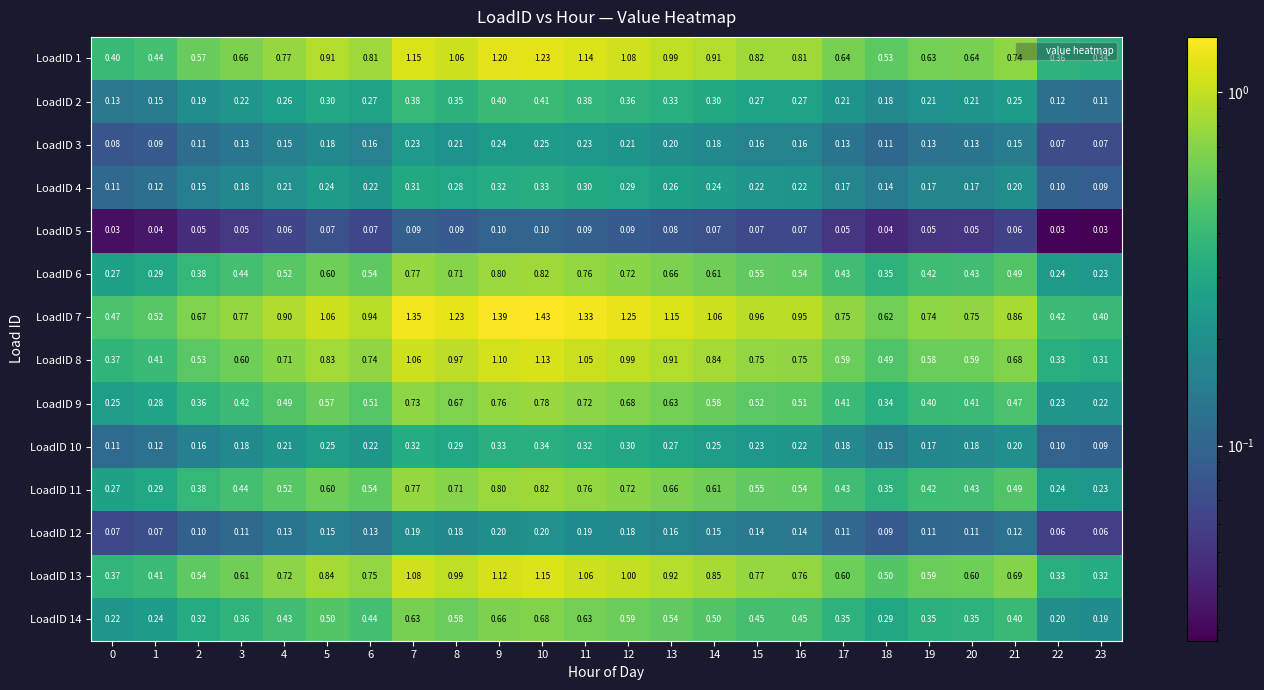

Is the value of LoadID 12 at 23 greater than the value of LoadID 13 at 21?

No